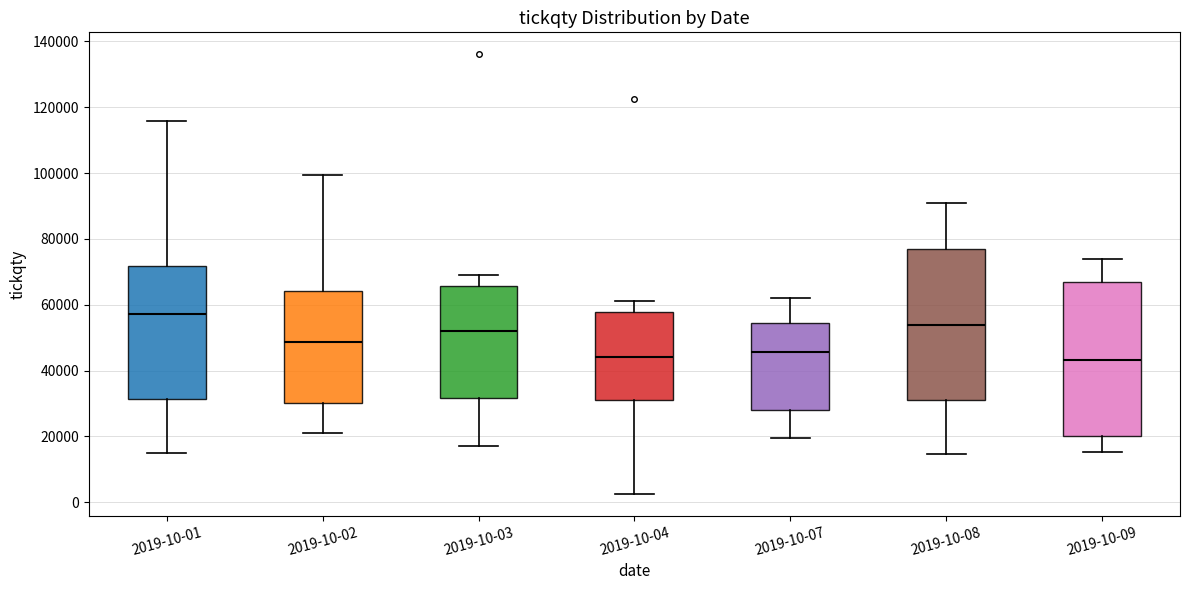

Reading left to right, read every box against the y-axis: the position of its median line, the range the box covers, and the ends of its whiskers. The values are not printed on the chart, so give them approximately, as read against the axis.

2019-10-01: median 58000, box 32000 to 72000, whiskers 14000 to 116000
2019-10-02: median 48000, box 30000 to 64000, whiskers 22000 to 100000
2019-10-03: median 52000, box 32000 to 66000, whiskers 18000 to 68000
2019-10-04: median 44000, box 32000 to 58000, whiskers 2000 to 62000
2019-10-07: median 46000, box 28000 to 54000, whiskers 20000 to 62000
2019-10-08: median 54000, box 30000 to 78000, whiskers 14000 to 90000
2019-10-09: median 44000, box 20000 to 66000, whiskers 16000 to 74000